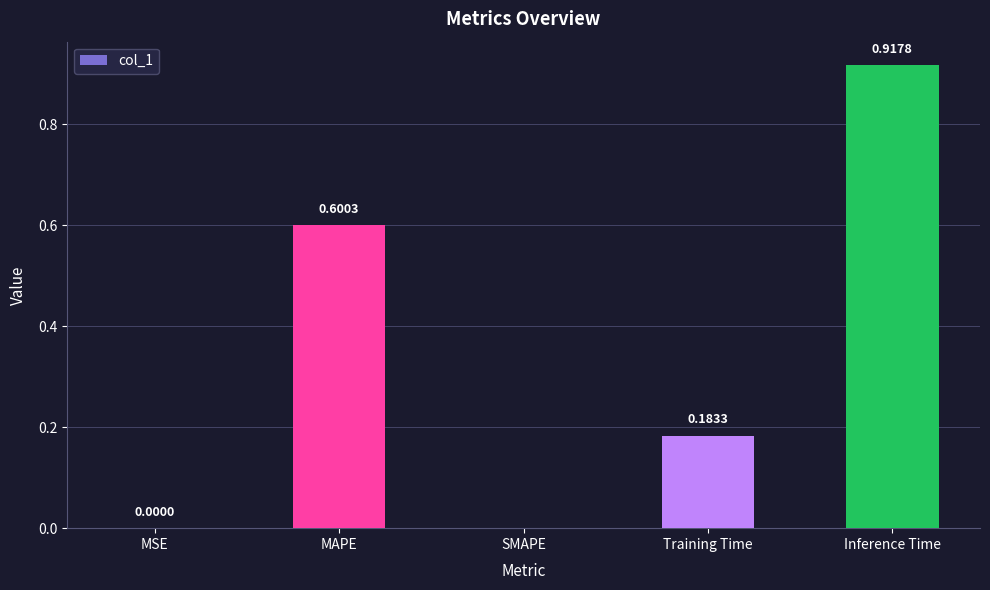

What is the sum of all values?

1.7